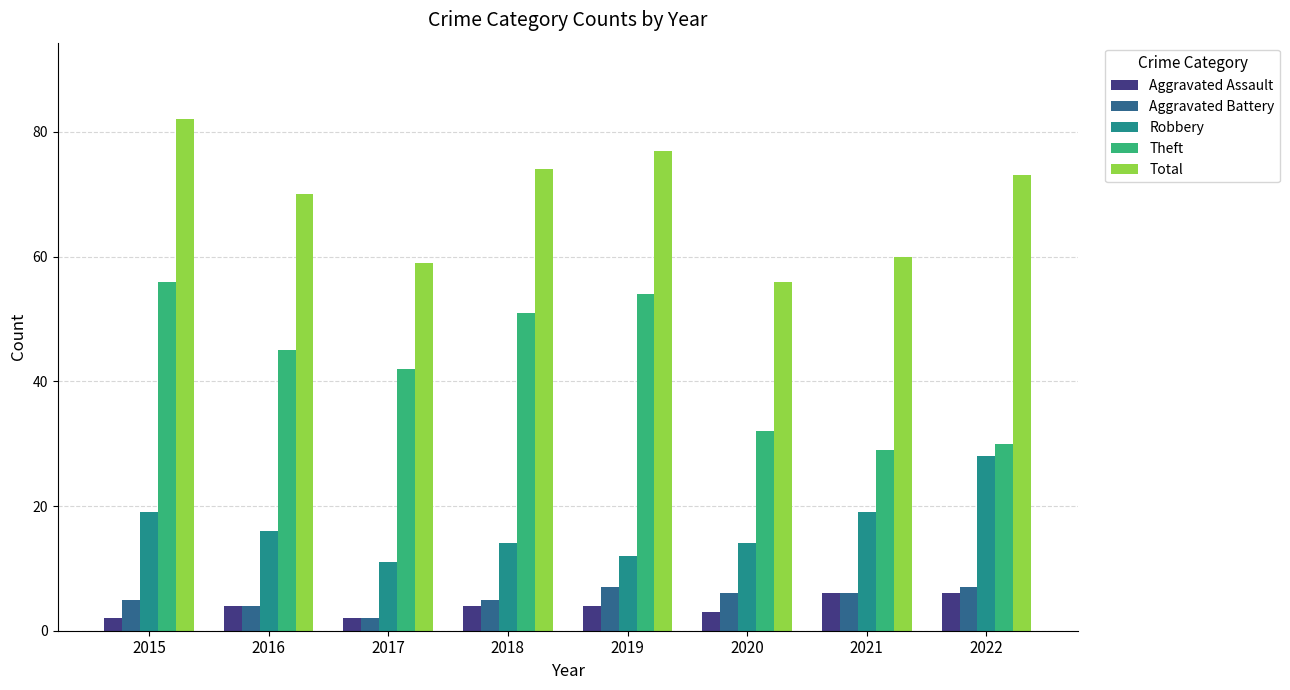

What are all the series names shown in the legend?

Aggravated Assault, Aggravated Battery, Robbery, Theft, Total